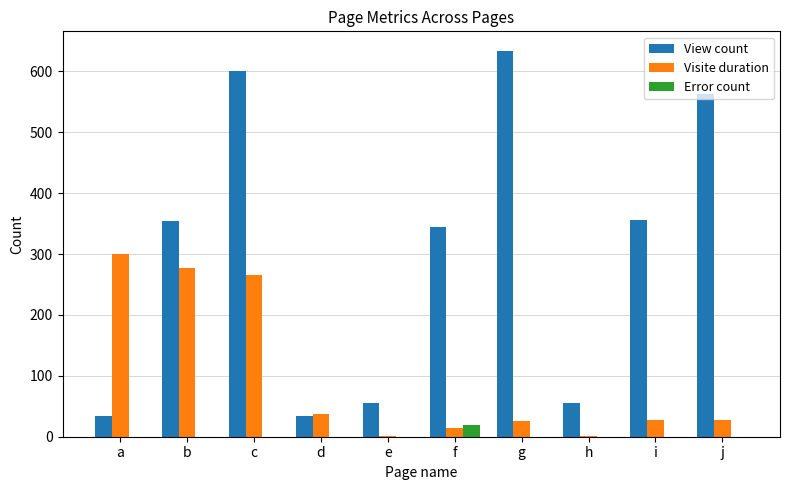

Which series changed the most between d and j?

View count